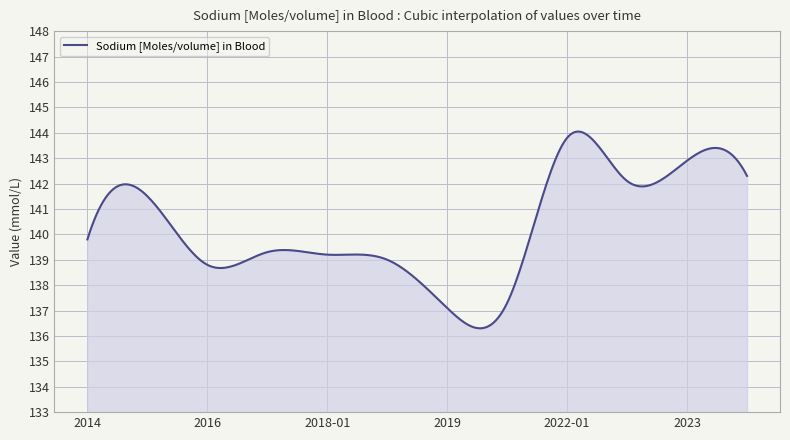

What is the greatest value displayed?

144.0